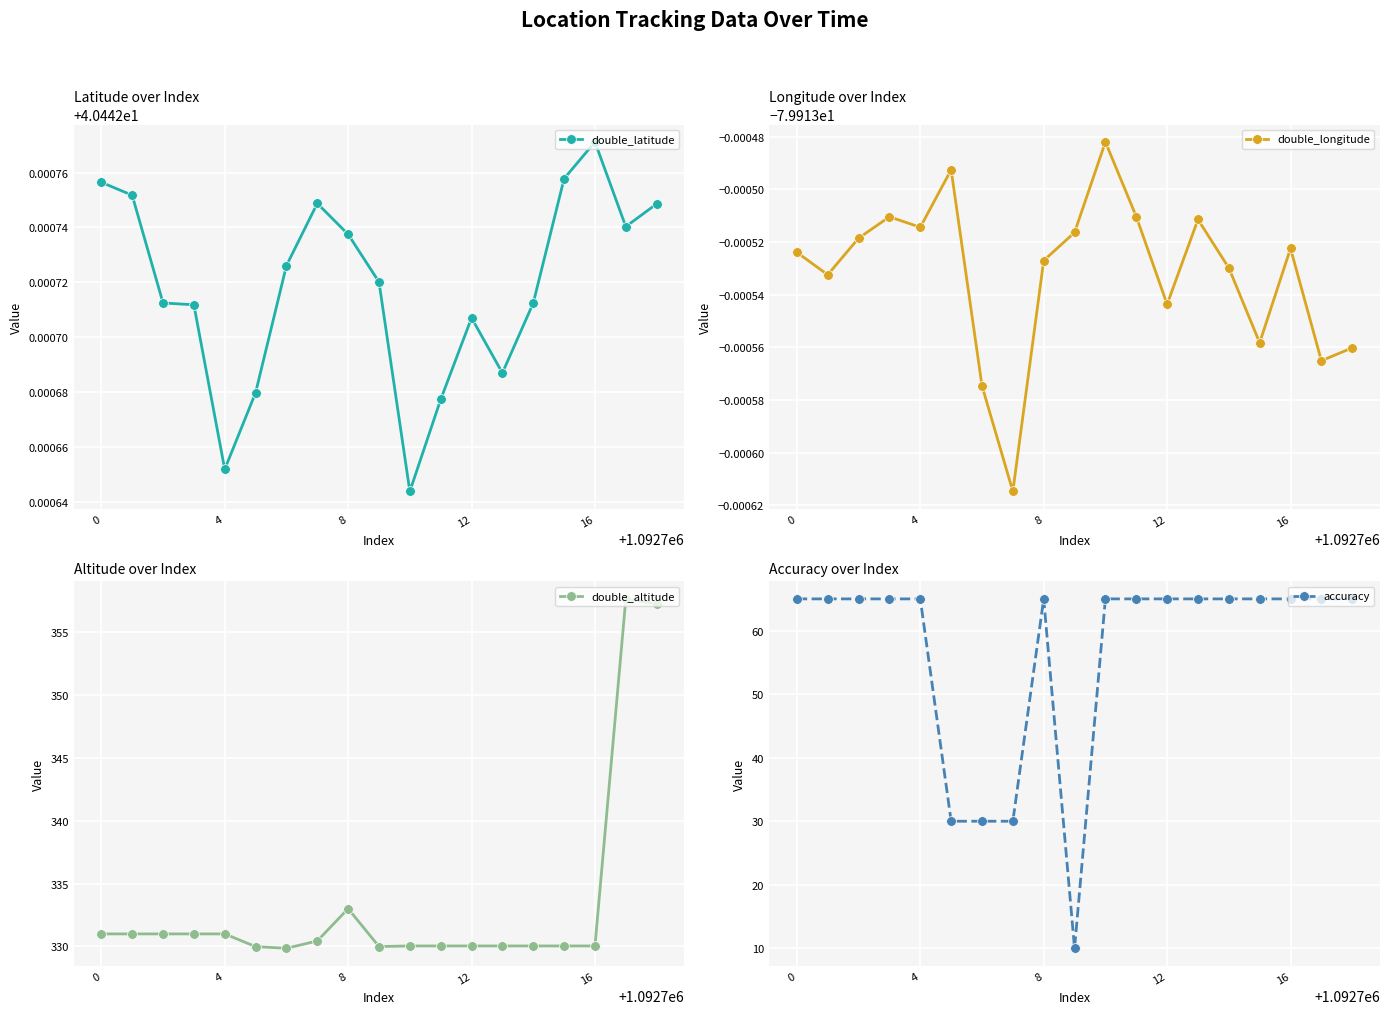

How many double_latitude values are between 40 and 41?

19